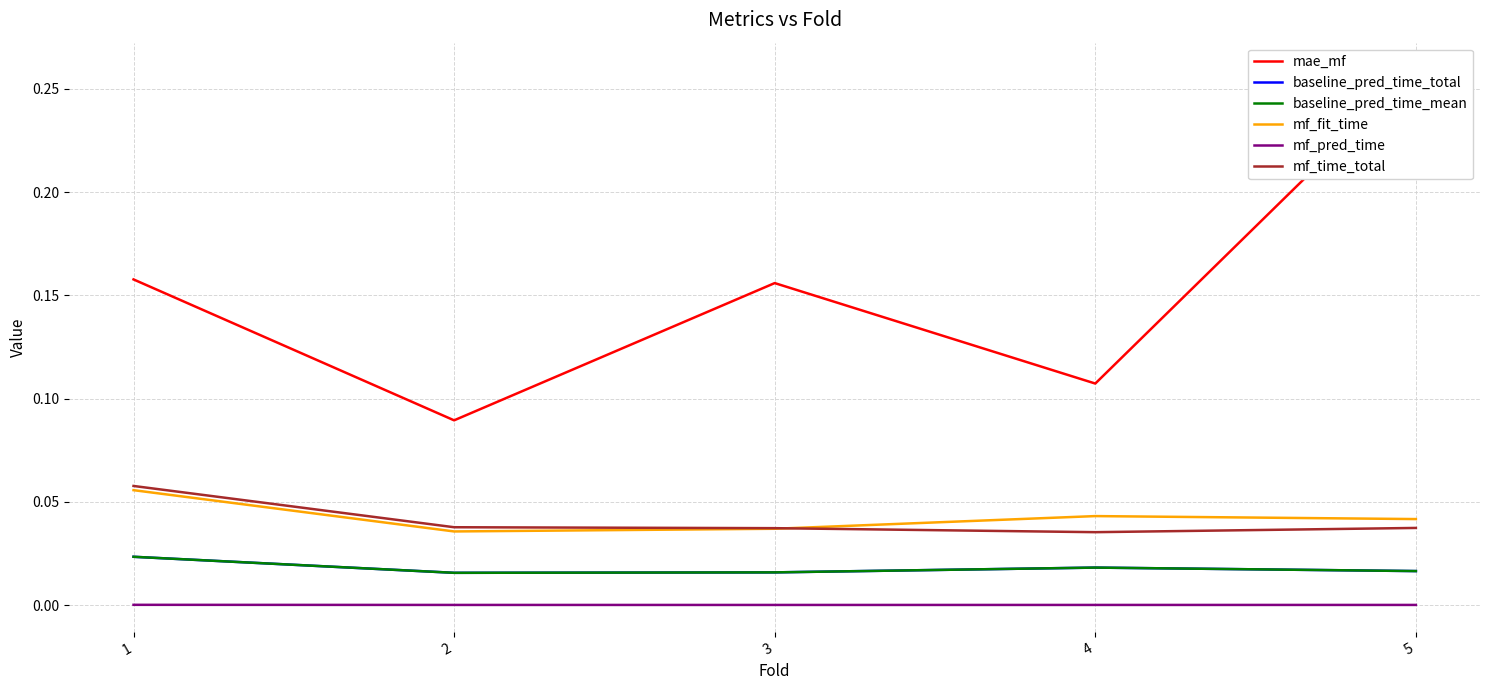

True or false: baseline_pred_time_total has a value of 0.0 at 3.

False